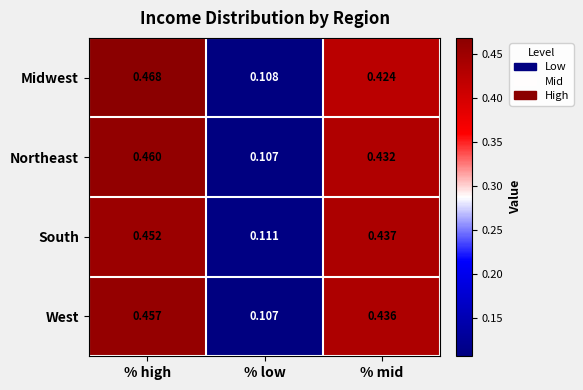

Where is Midwest nearest to the value 0?

% low